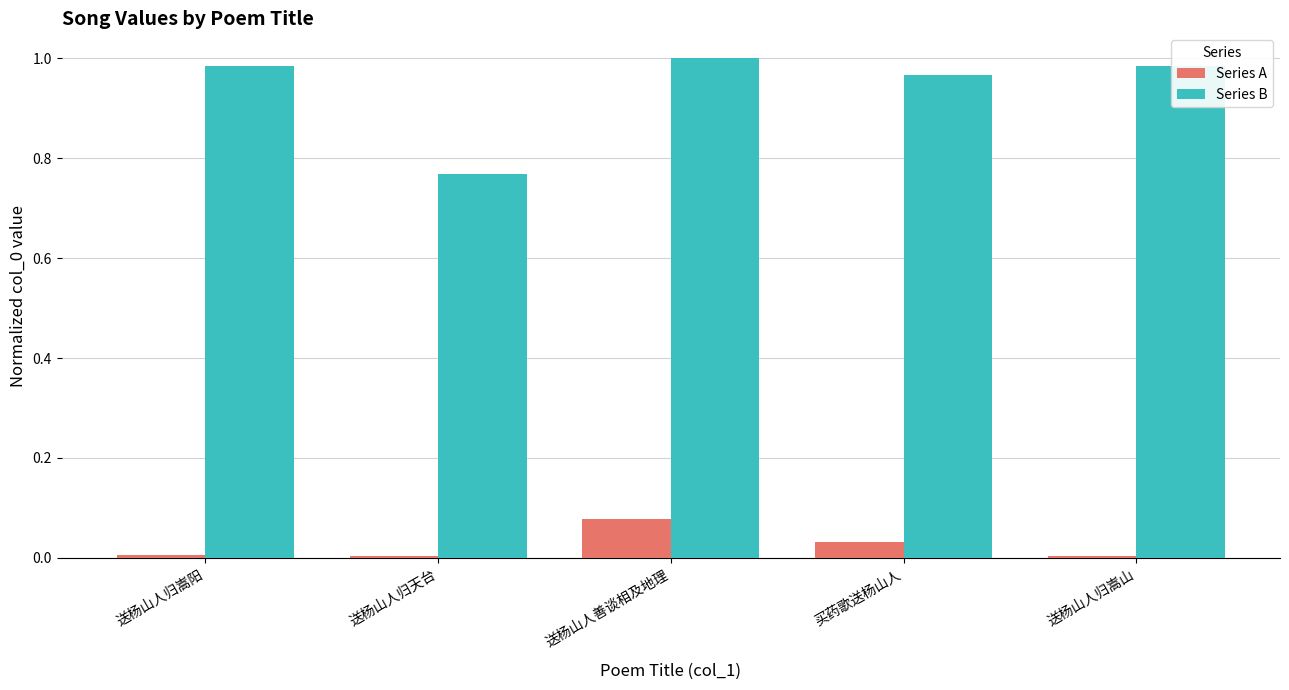

At 送杨山人善谈相及地理, list the series in order from smallest to largest.

Series A, Series B